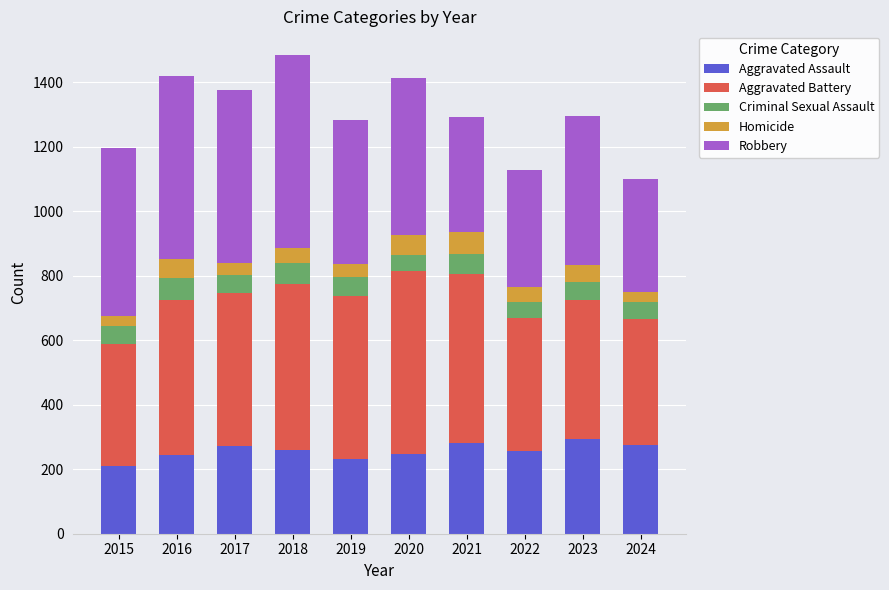

The Aggravated Assault series shows 246 at 2020. True or false?

True